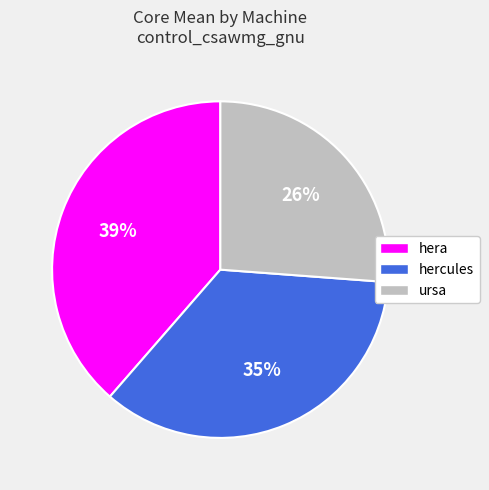

Does any single category account for the majority?

No